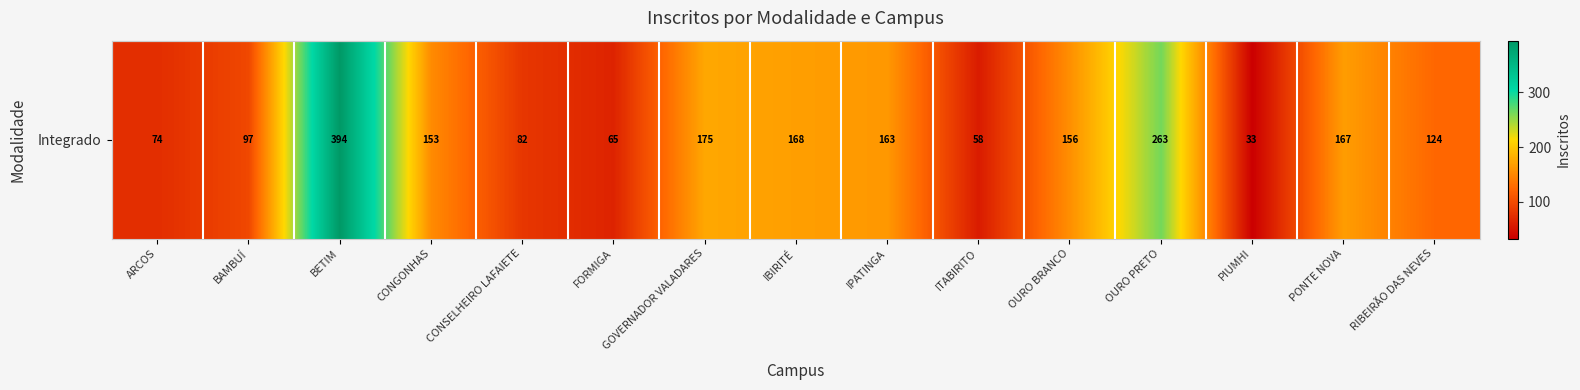

Reading left to right, what are all the values shown in this chart?

74	97	394	153	82	65	175	168	163	58	156	263	33	167	124